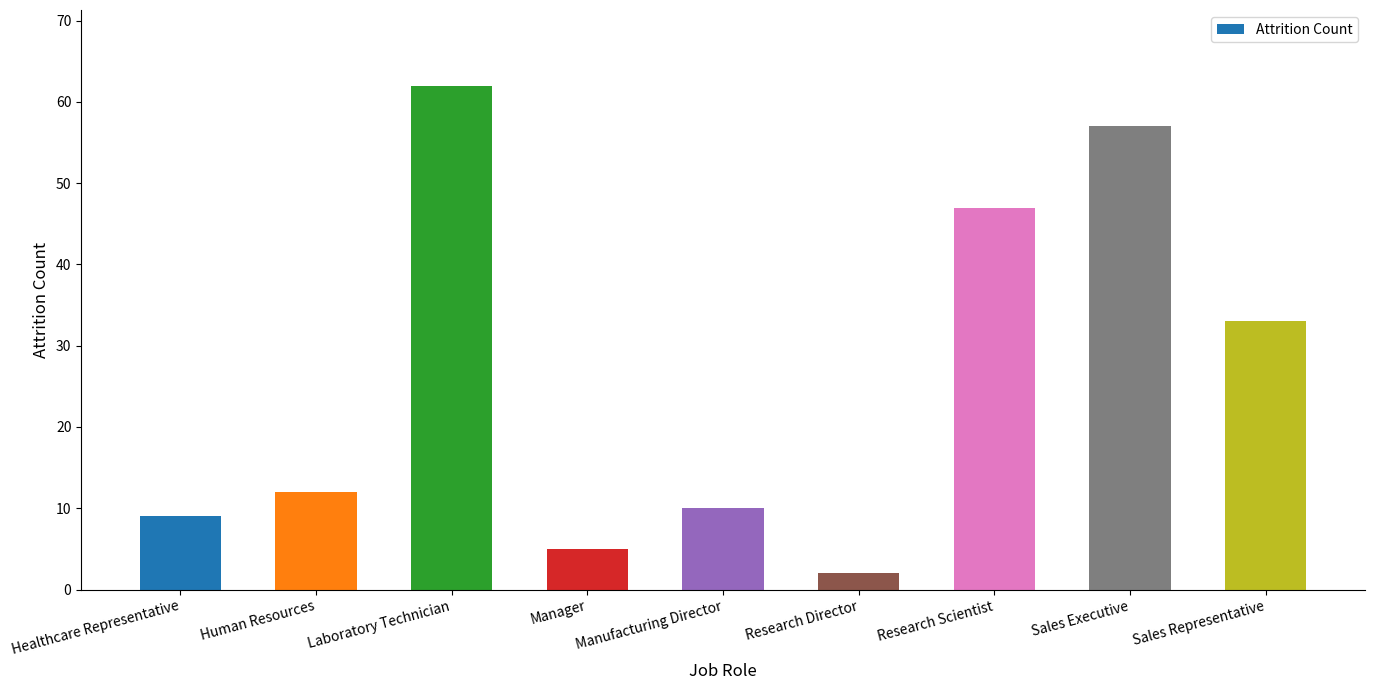

Reading right to left, list all the values displayed in this chart.

33	57	47	2	10	5	62	12	9